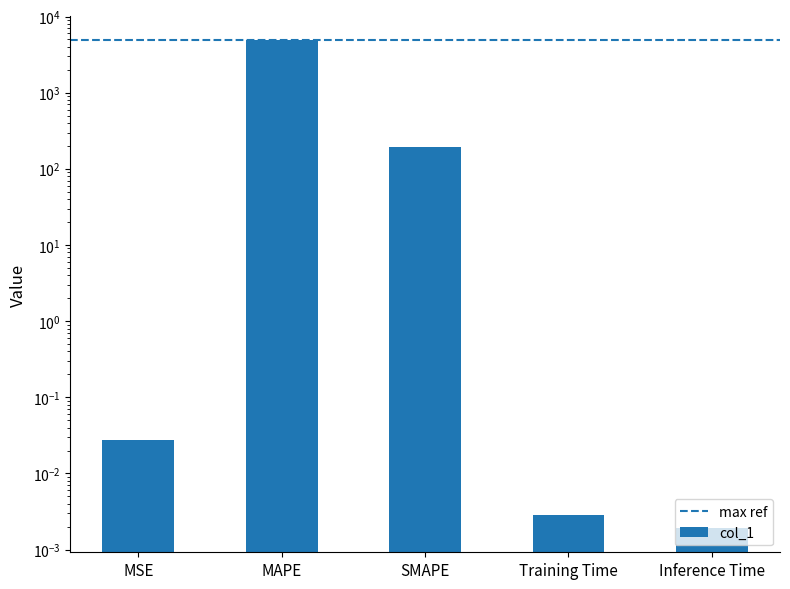

What is the difference between the second highest and minimum values?

192.1